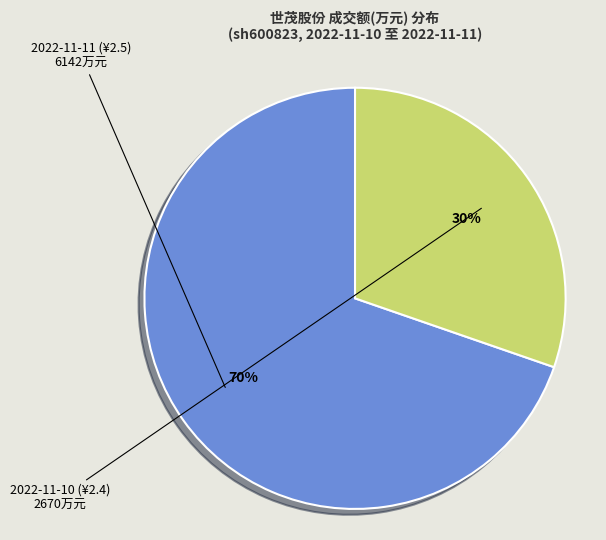

To the nearest percent, what is the average slice percentage?

50%